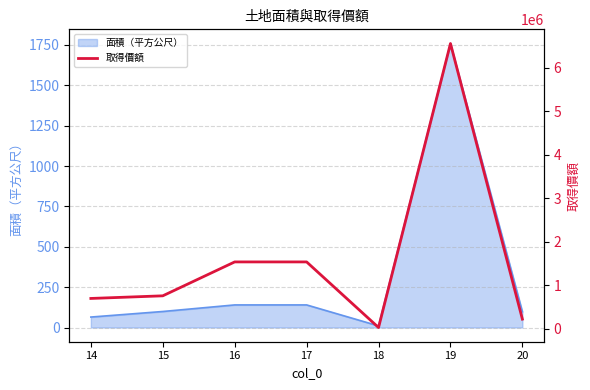

Which series has the largest total across all categories?

取得價額